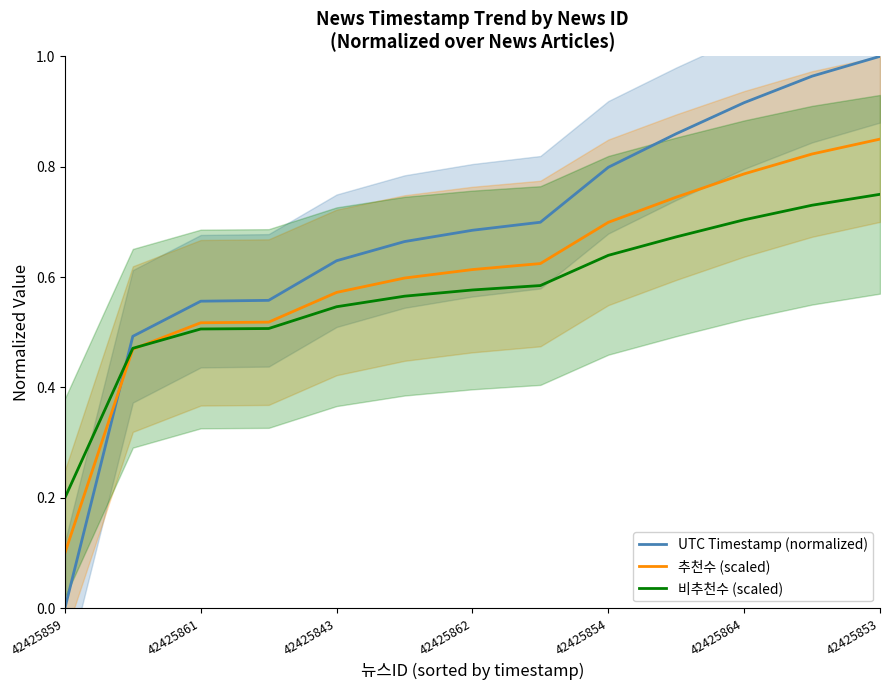

What is the value of the 추천수 (scaled) point at the 6th from the left?

0.6